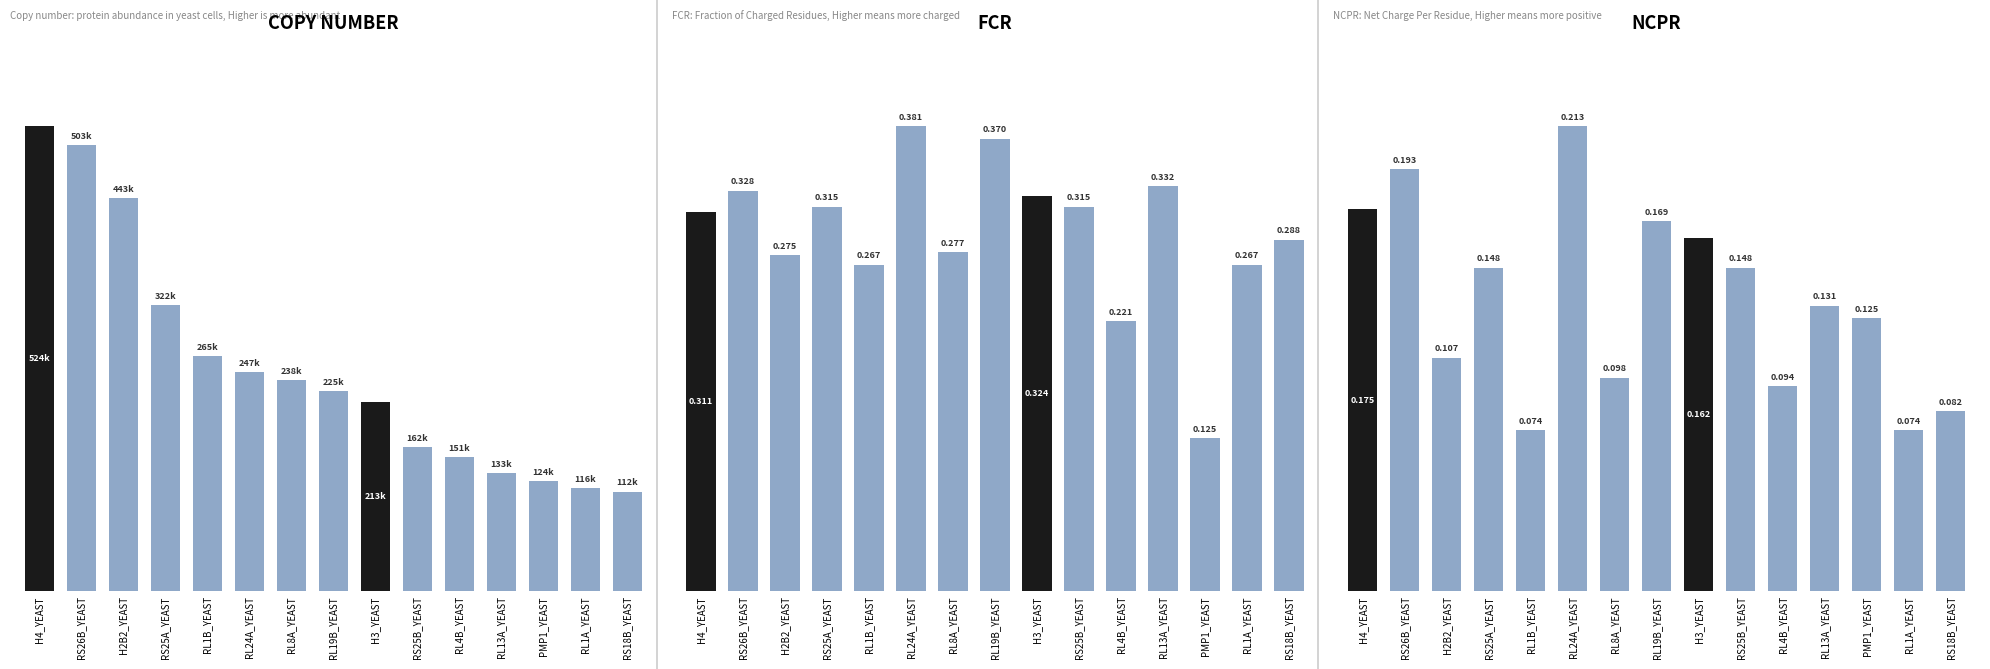

Between RS25A_YEAST and RL19B_YEAST, which is larger?

RS25A_YEAST